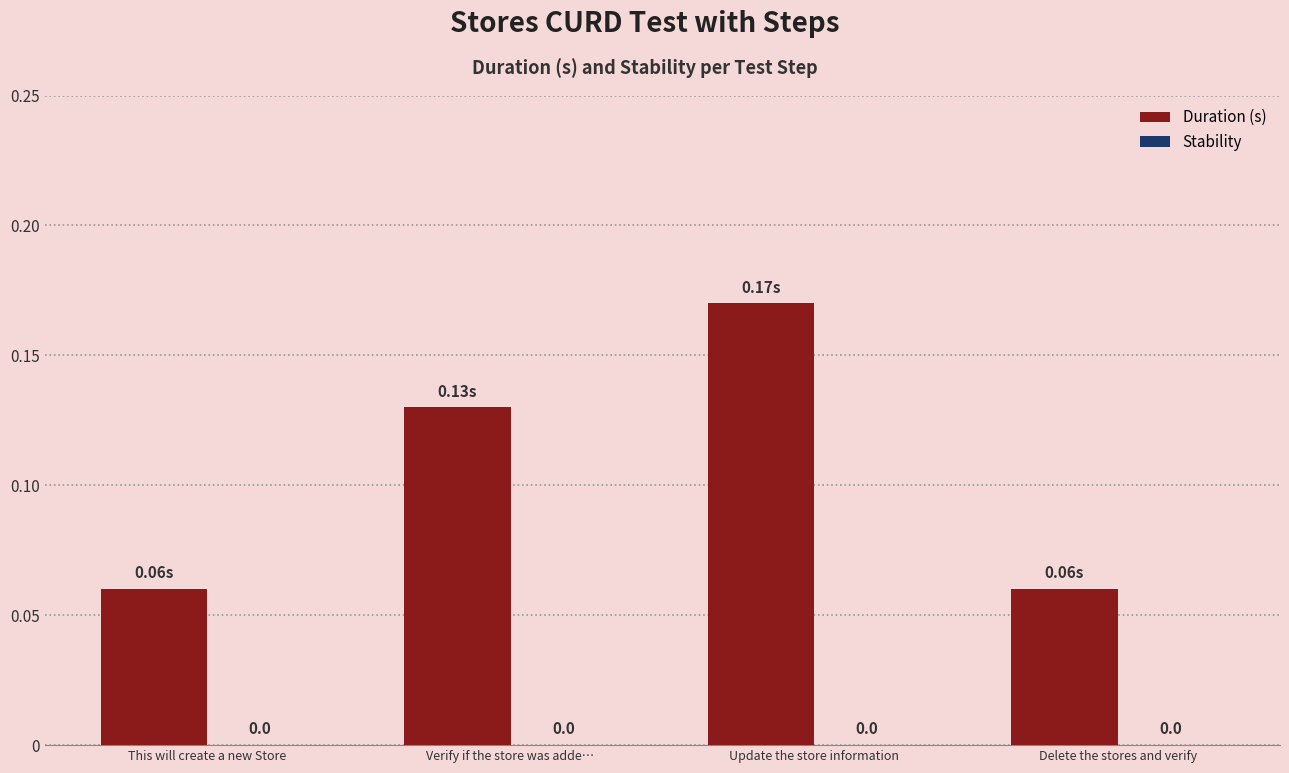

Reading left to right, extract all data points from this chart.

Duration (s): 0.1	0.1	0.2	0.1
Stability: 0.0	0.0	0.0	0.0